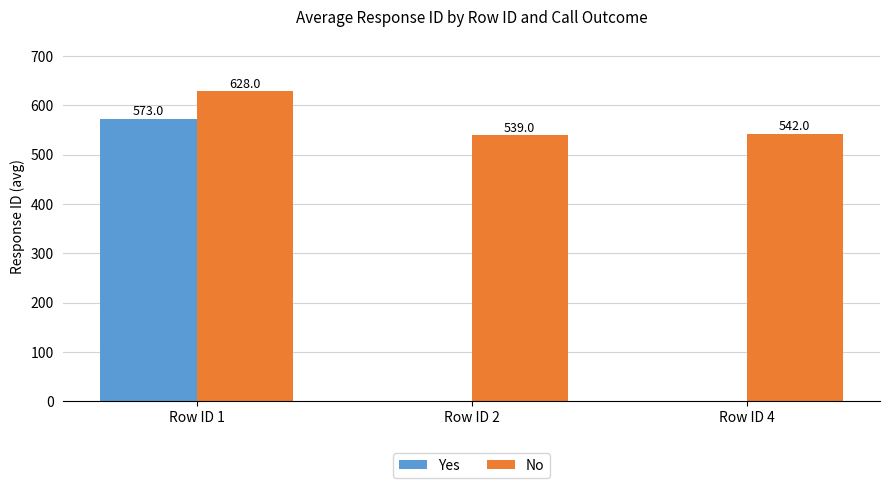

The value of Yes at Row ID 2 is 0. True or false?

True